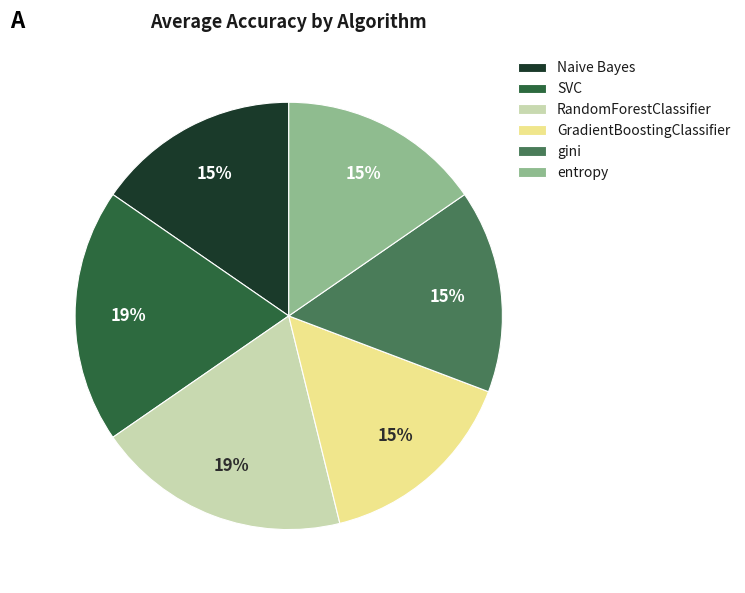

True or false: gini accounts for 15% of the total.

True